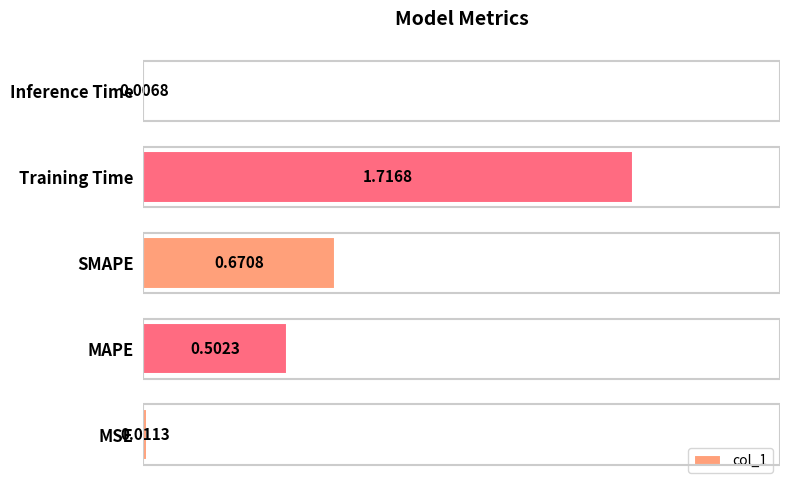

Which label corresponds to the smallest value in the chart?

Inference Time